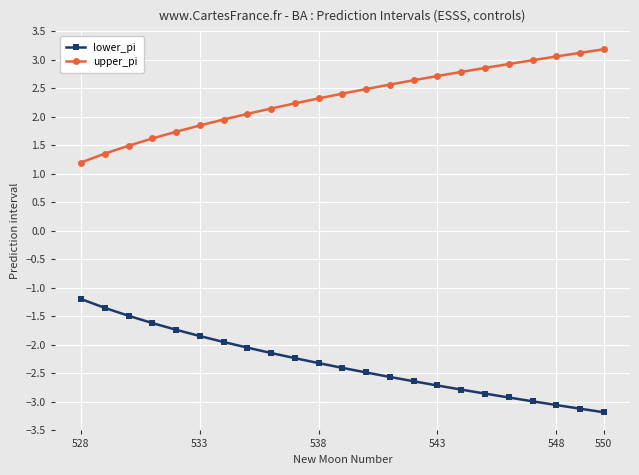

Is this an area chart (filled region under the line)?

No